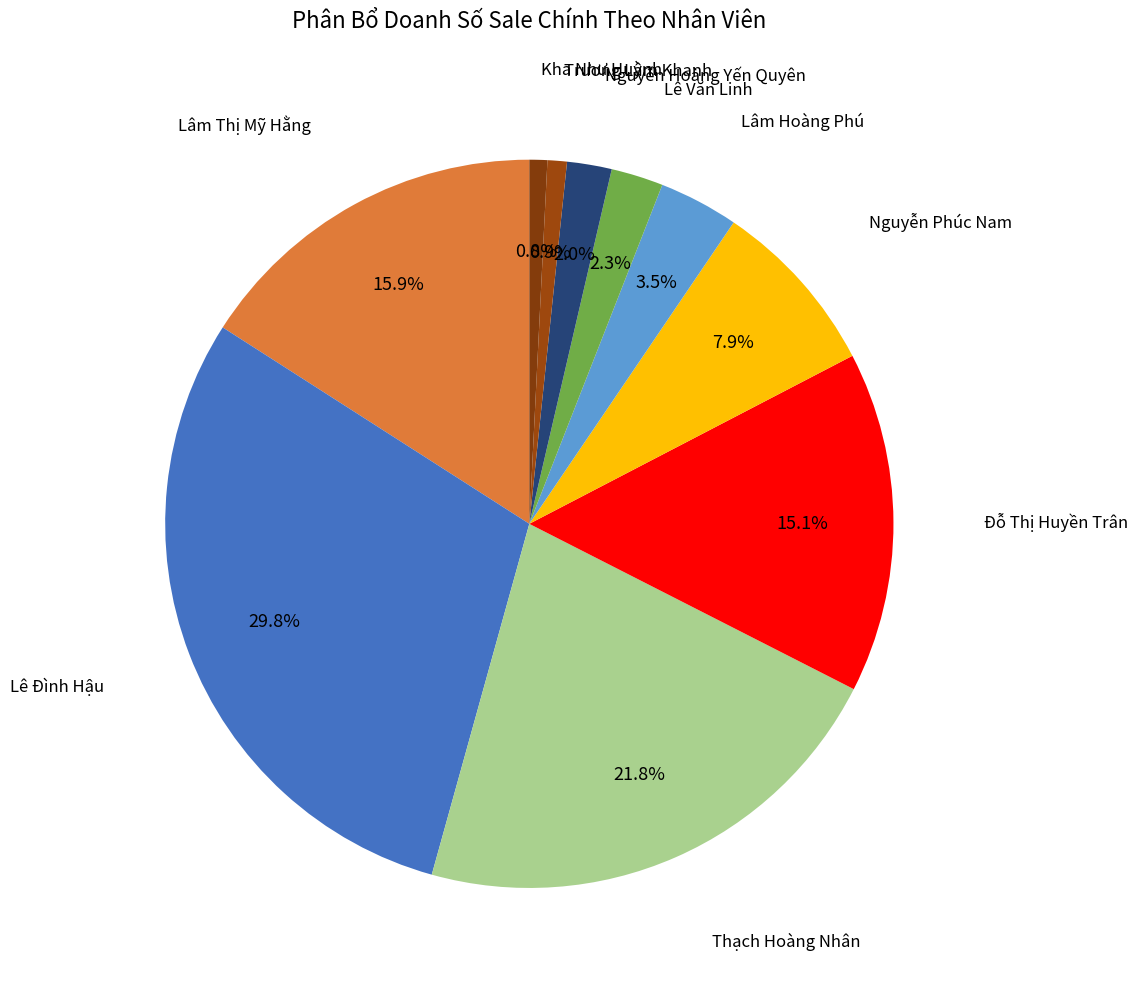

Is Lê Đình Hậu the majority of the pie?

No